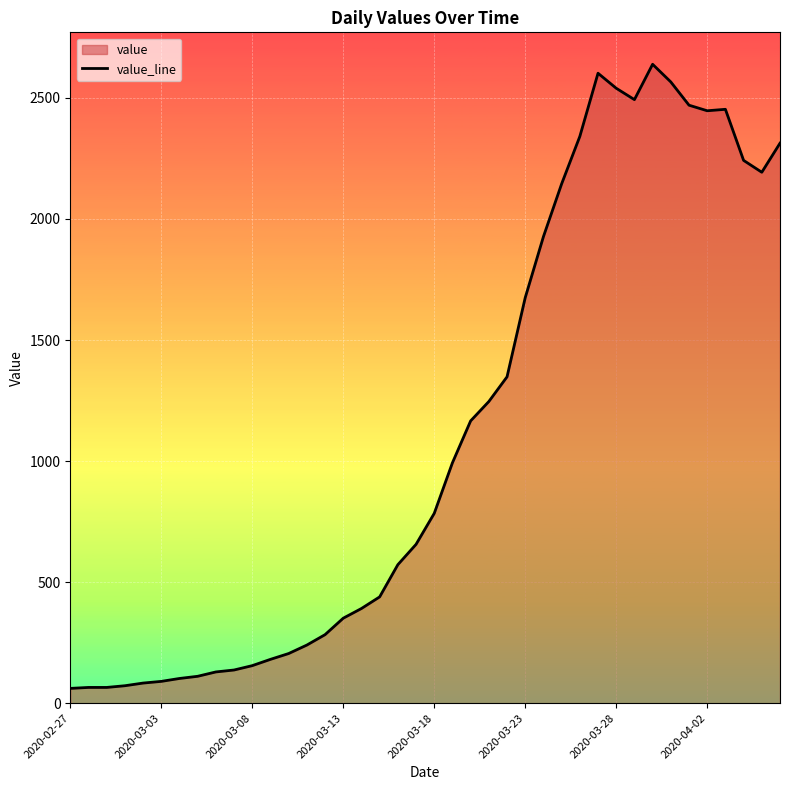

Is it true that the value at 2020-04-02 is 4219?

False